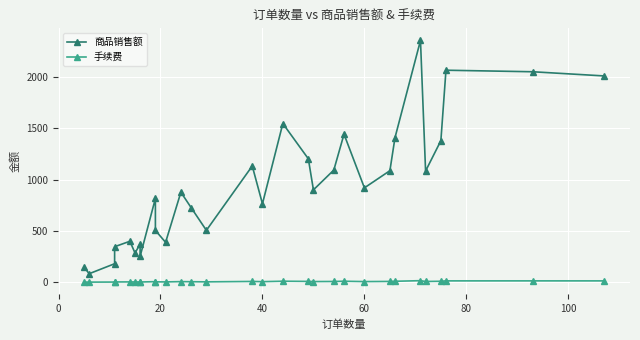

List the series in order of their peak value, highest first.

商品销售额, 手续费